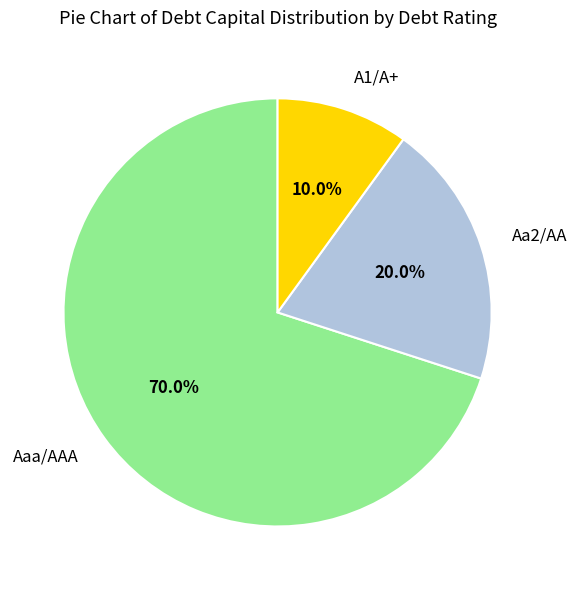

To the nearest percent, what is the average slice percentage?

33%